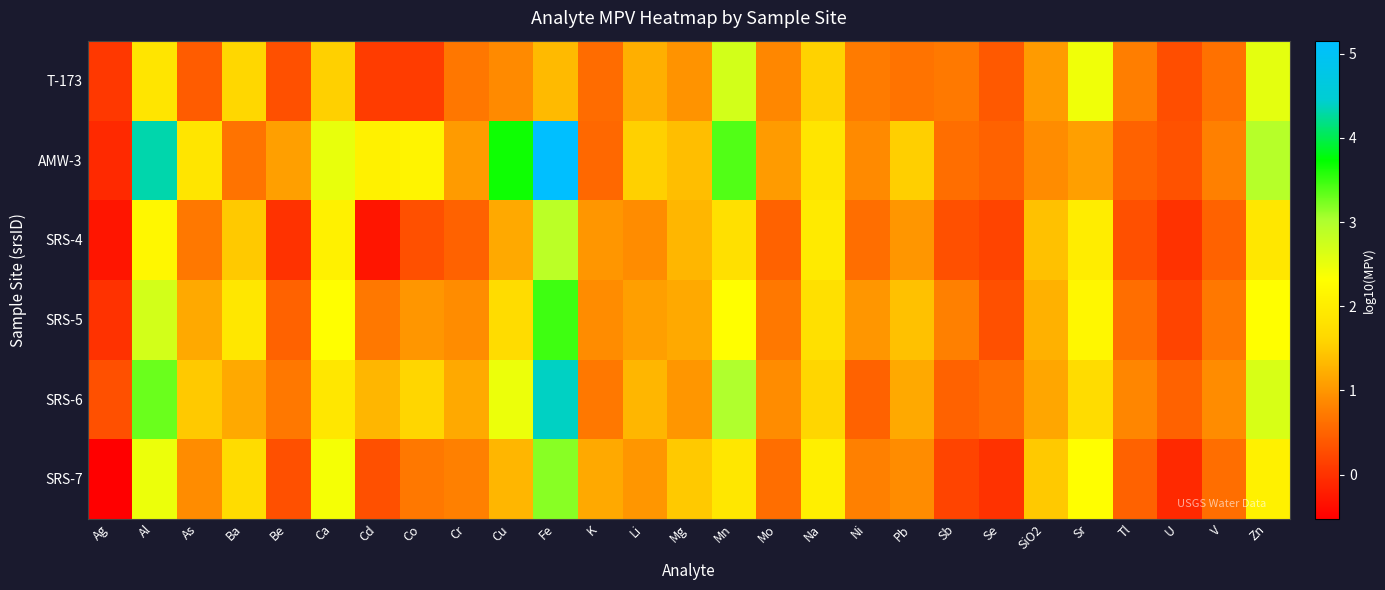

What is the minimum value shown in the chart?

-0.5